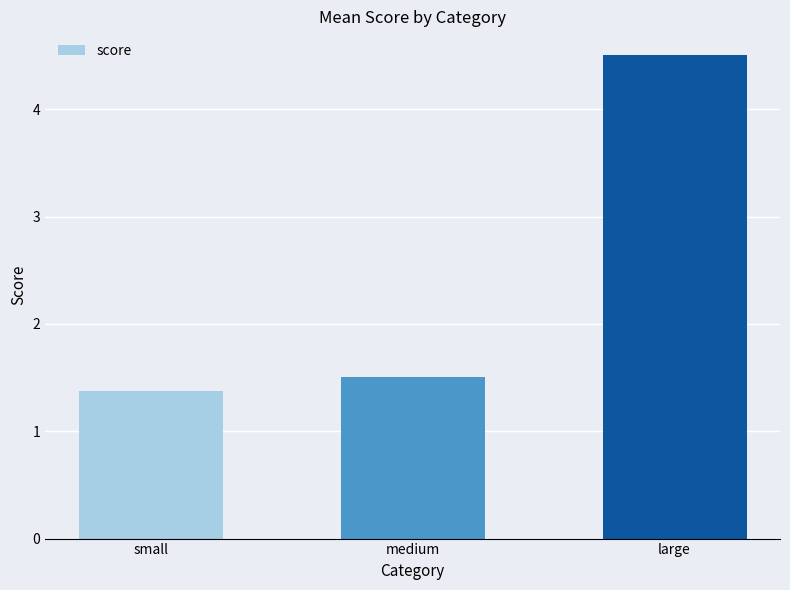

How many bars are there in total?

3